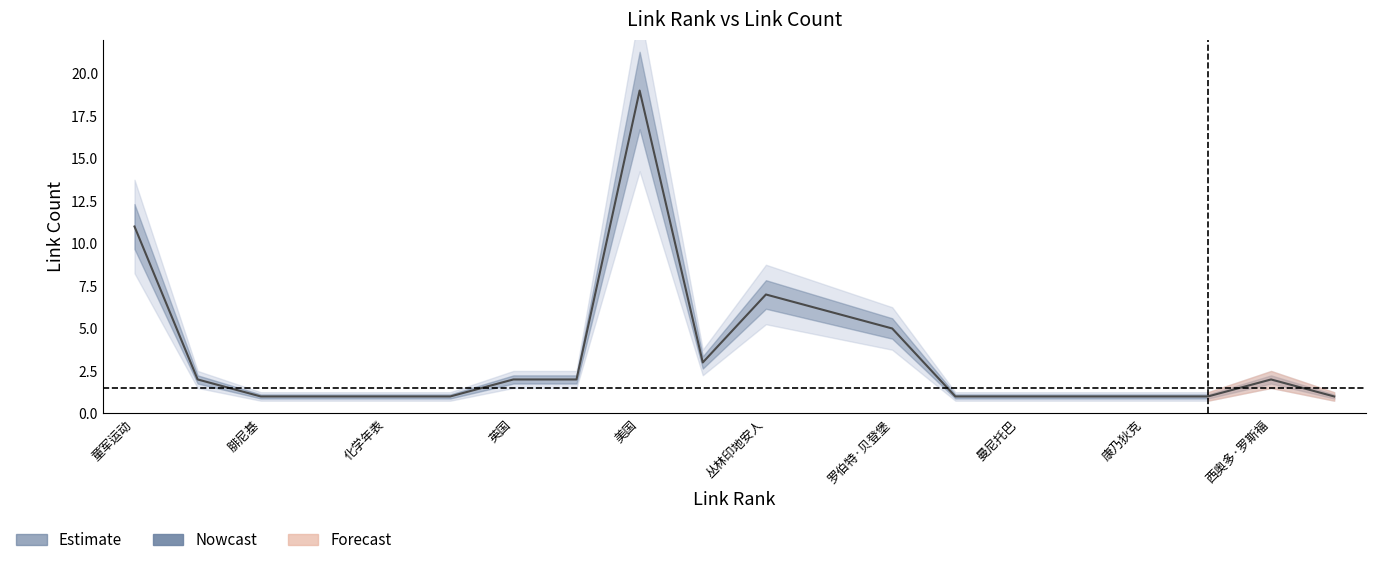

Between 赛达 and 新墨西哥, which is larger?

新墨西哥